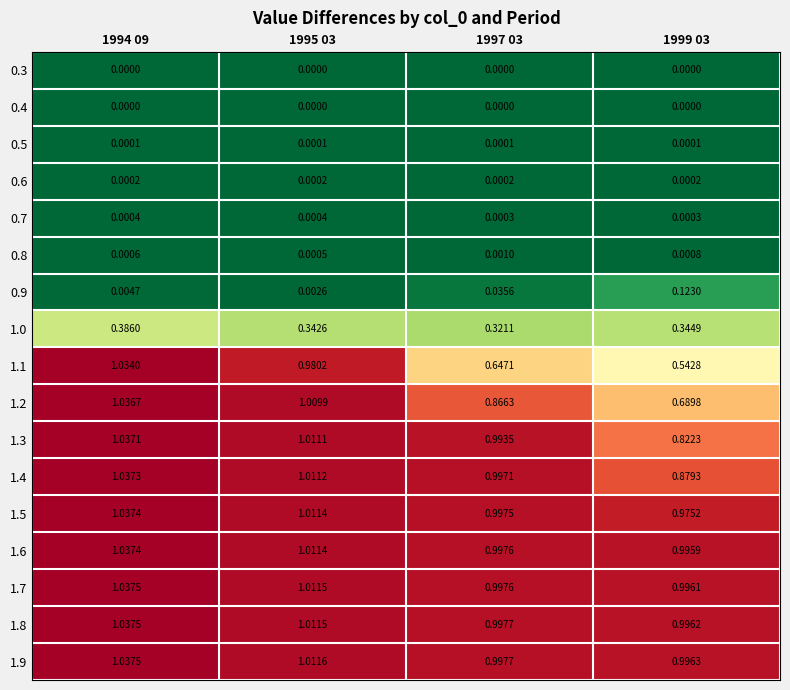

Which series has the largest total across all categories?

1.9